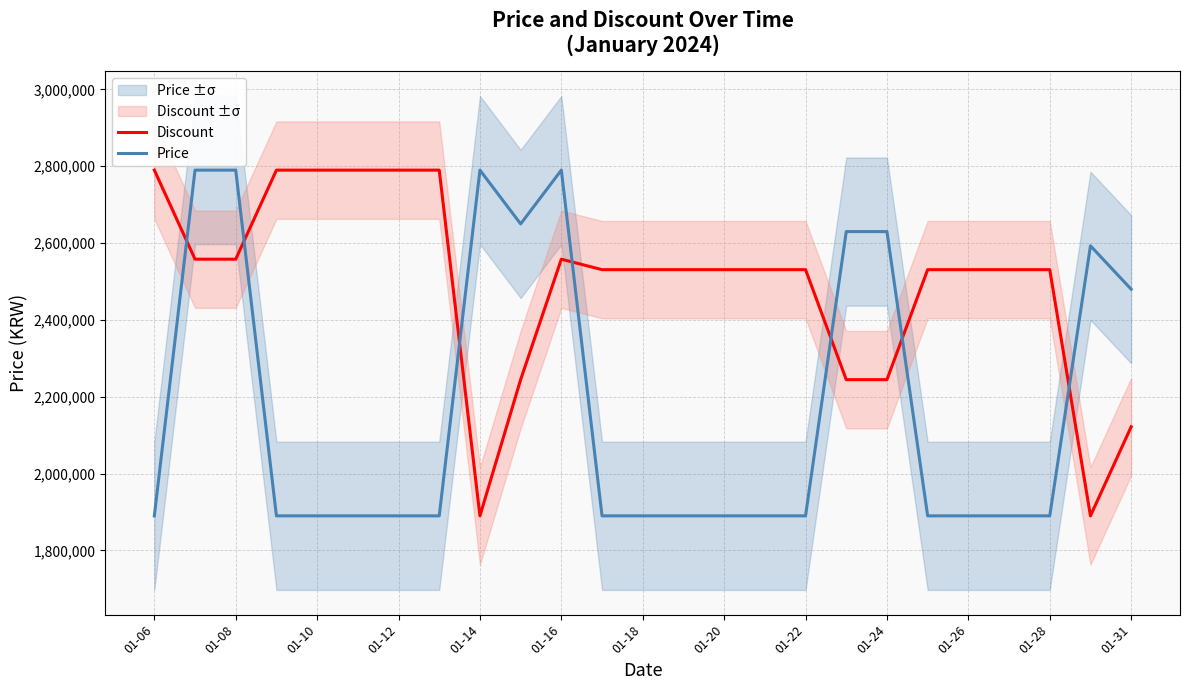

How many data points in Price are above 1890000?

9